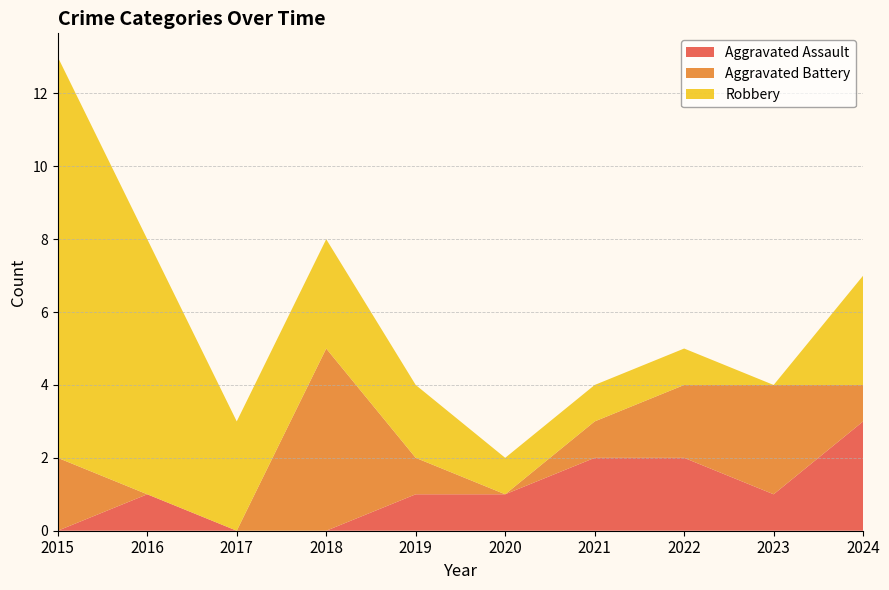

Reading right to left, transcribe all the data shown in this chart.

Aggravated Assault: 3	1	2	2	1	1	0	0	1	0
Aggravated Battery: 1	3	2	1	0	1	5	0	0	2
Robbery: 3	0	1	1	1	2	3	3	7	11